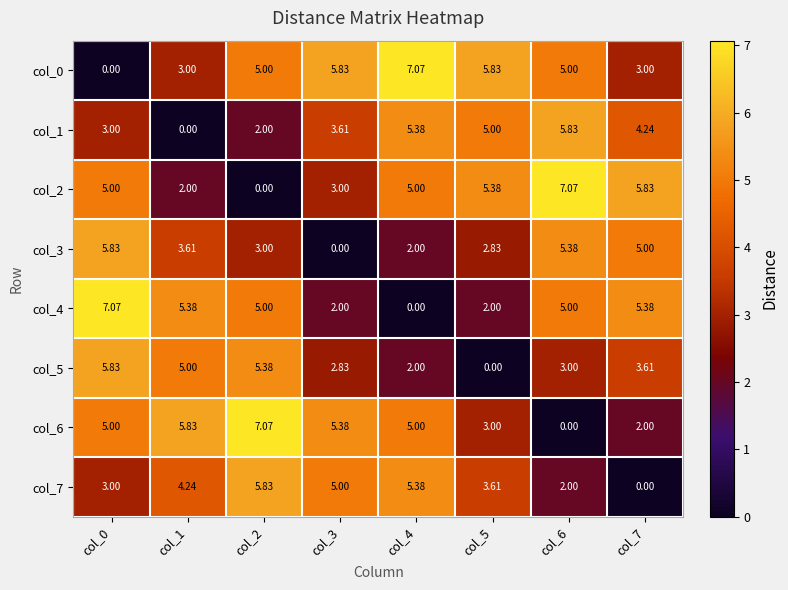

Is the value of col_3 at col_7 greater than the value of col_1 at col_1?

Yes